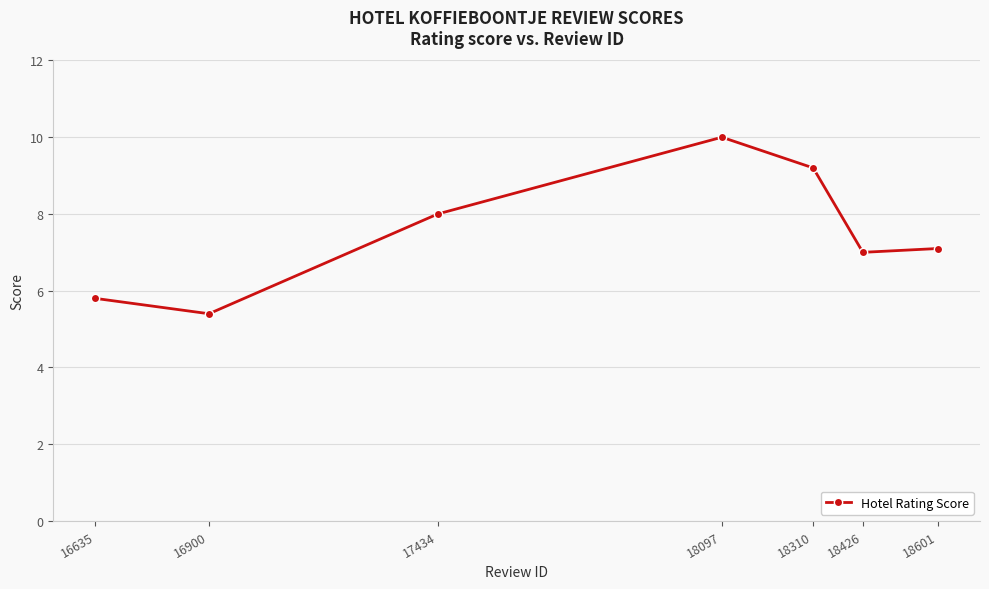

Where is the first local maximum?

18097